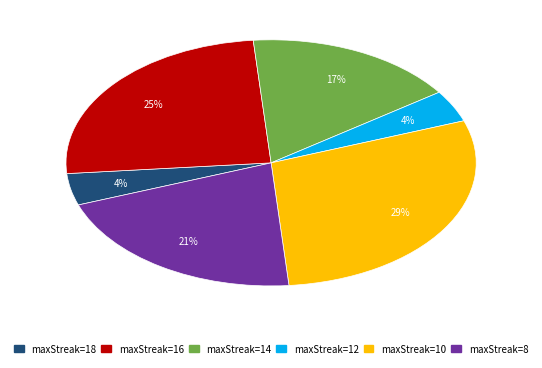

Is it true that maxStreak=14 is 17% of the pie?

True